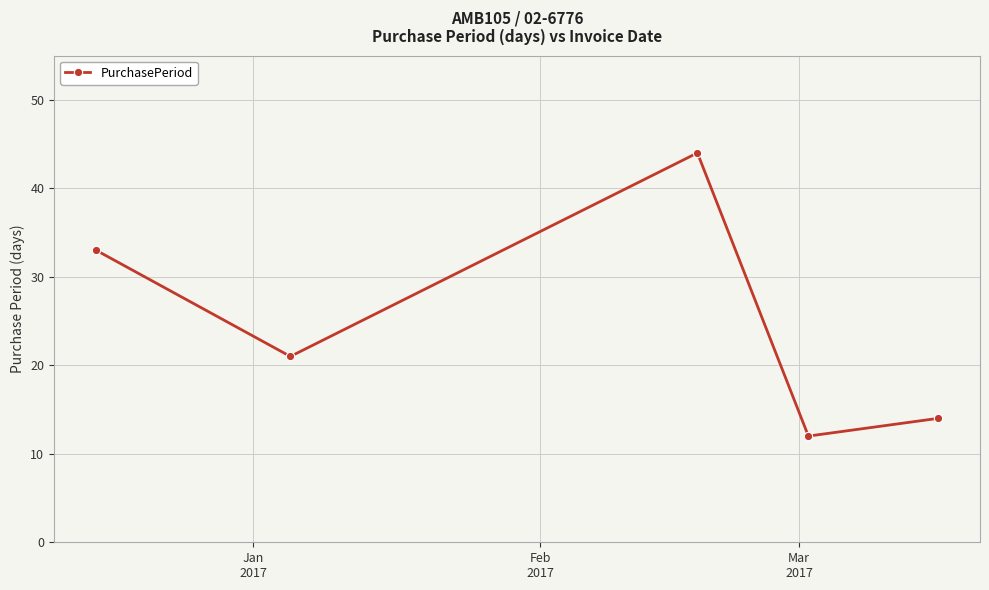

What is the difference between the second highest and minimum values?

21